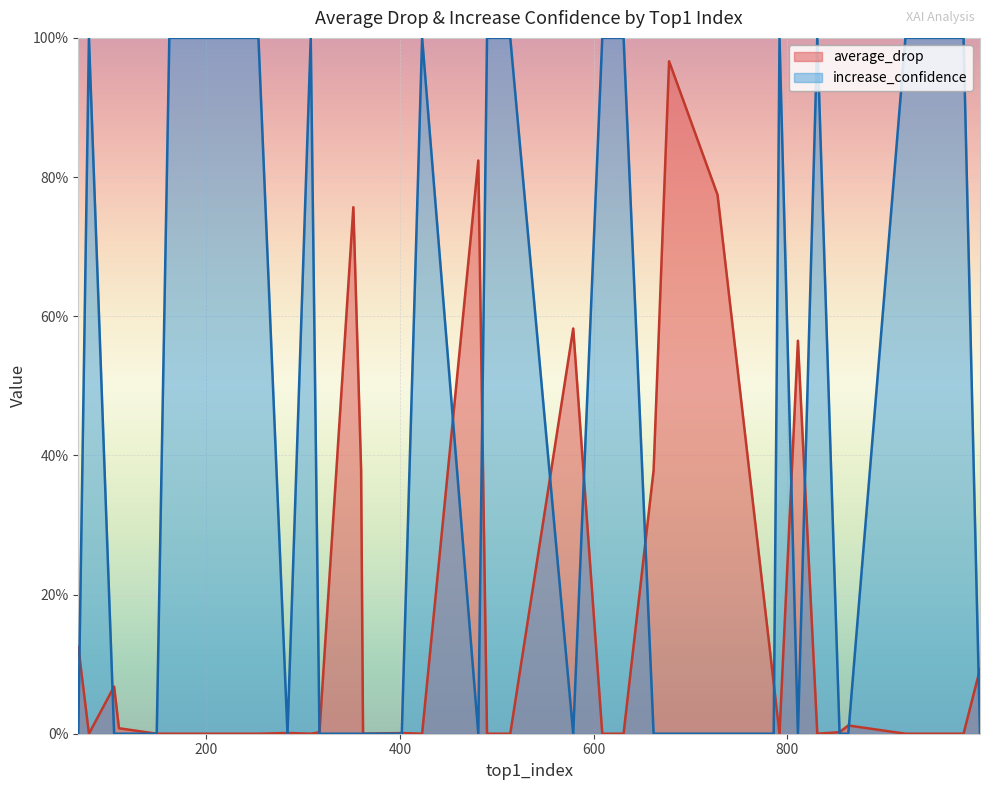

Is it true that increase_confidence equals 0.0 at 662?

True